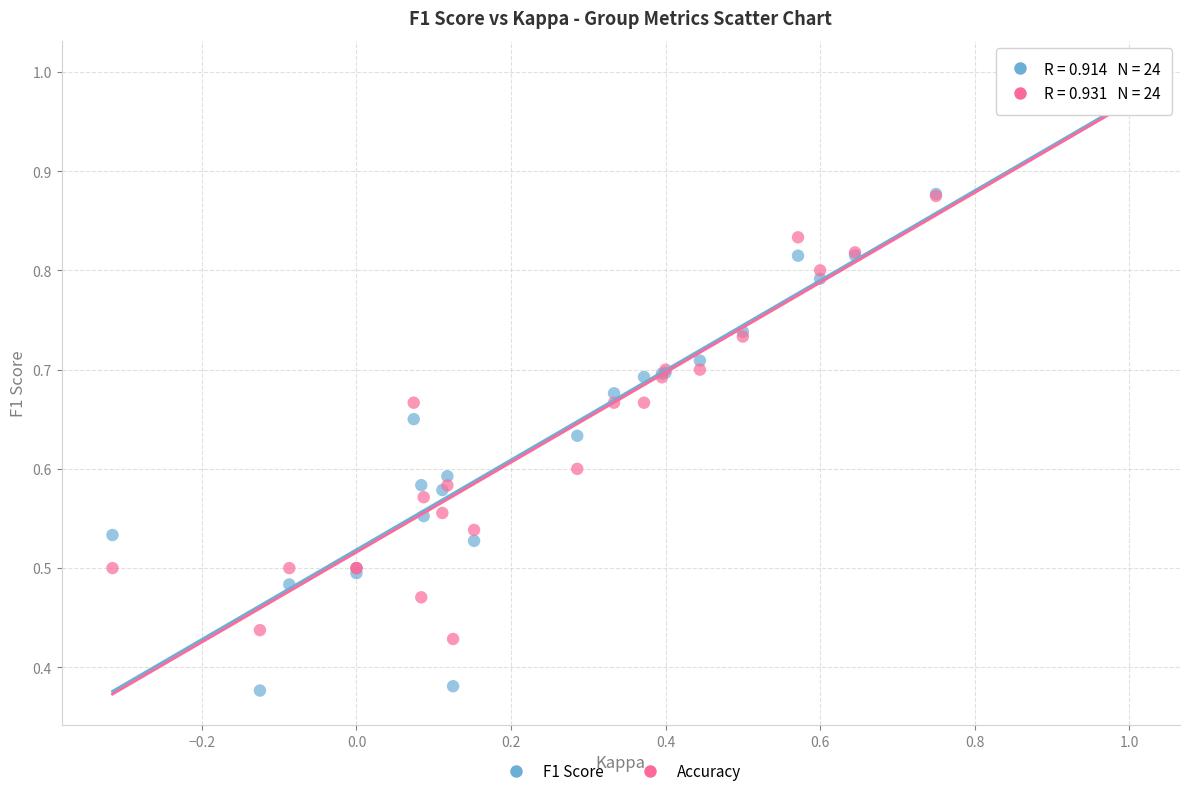

What are all the series names shown in the legend?

F1 Score, Accuracy